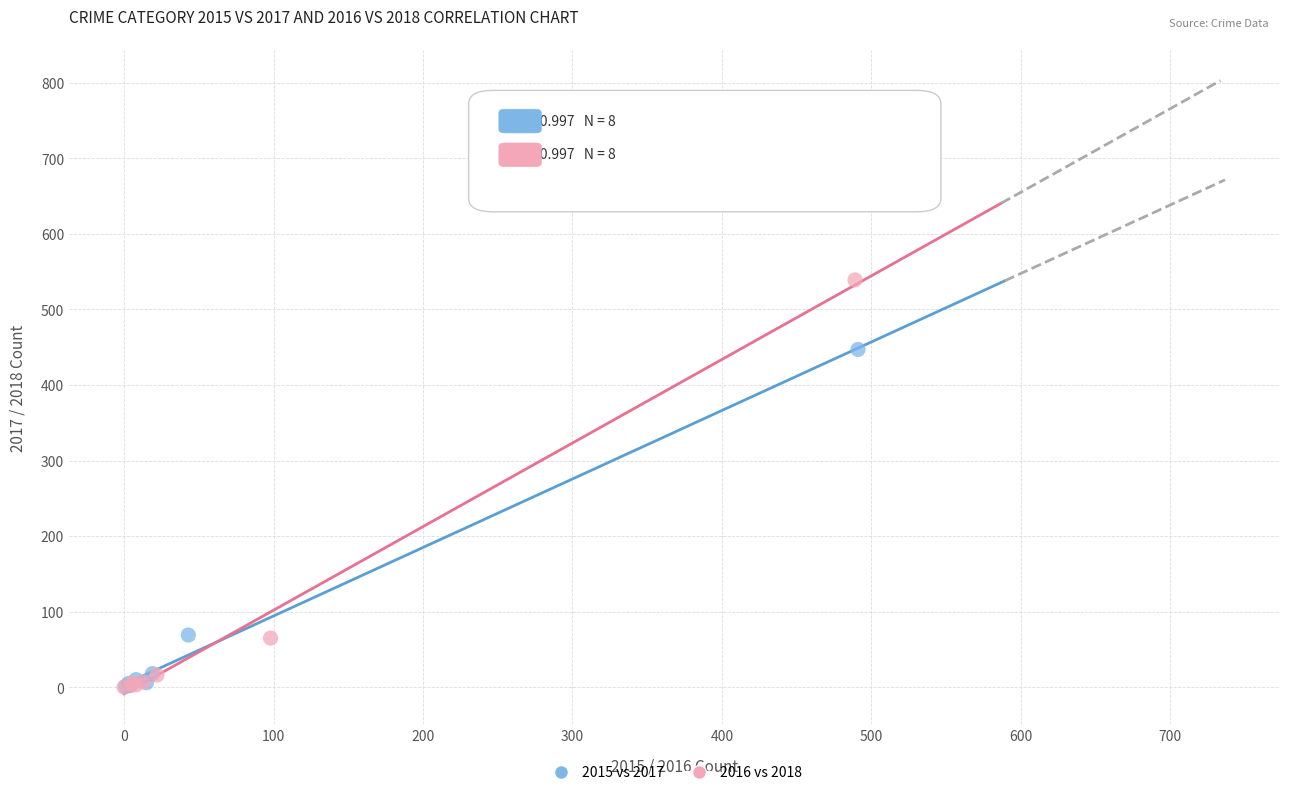

Which series reaches the maximum Y coordinate?

2016 vs 2018